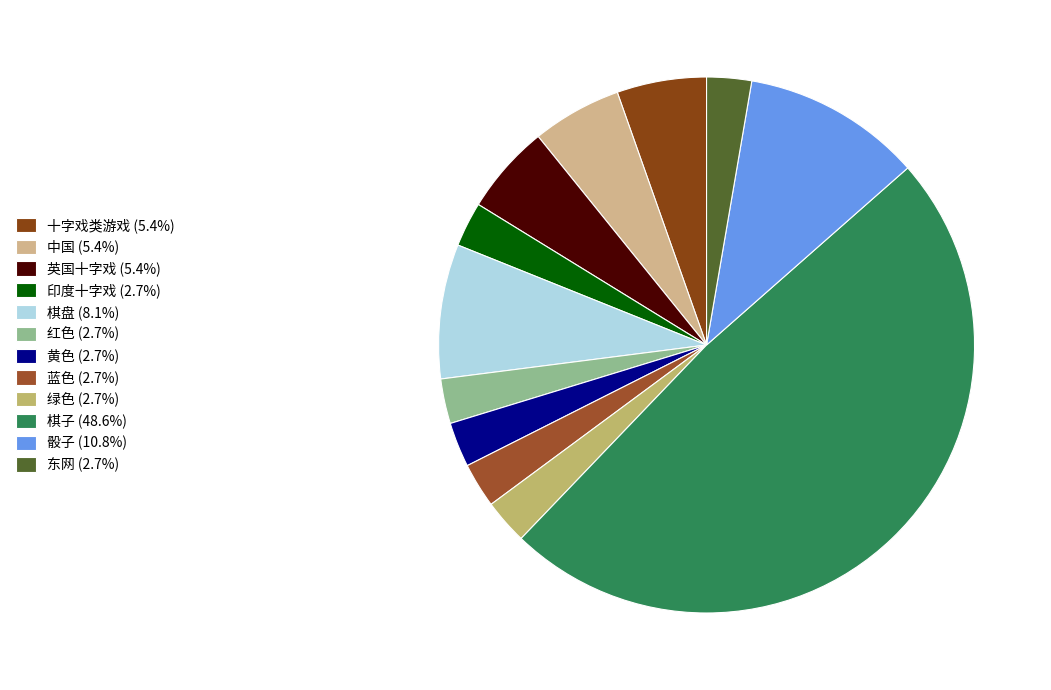

How many slices are in this pie chart?

12